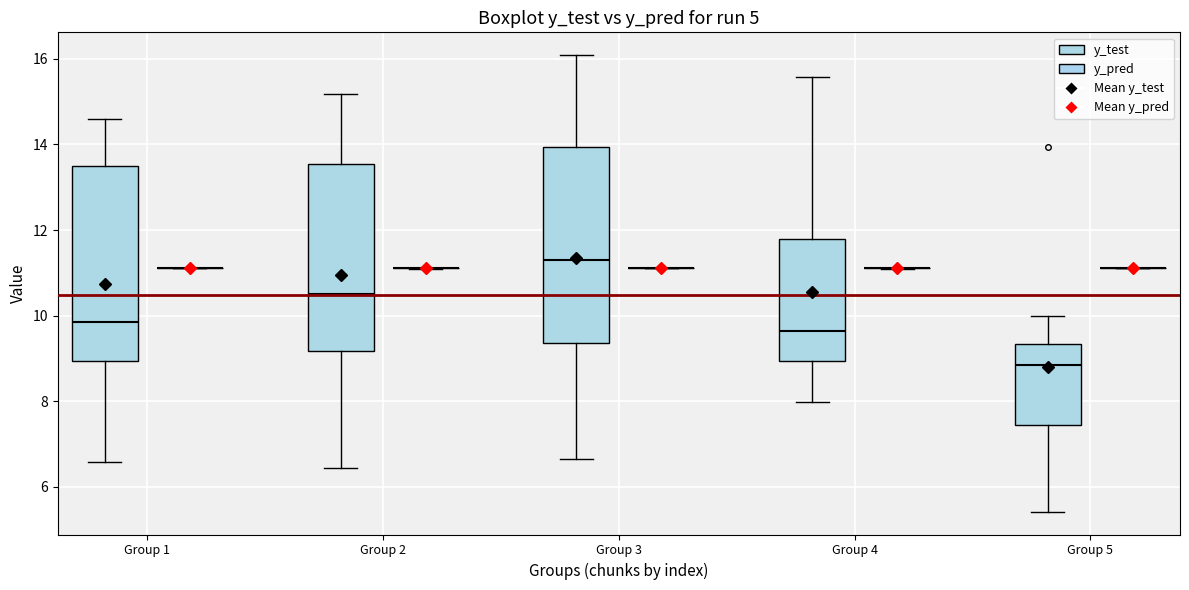

Reading left to right, read every box against the y-axis: the position of its median line, the range the box covers, and the ends of its whiskers. The values are not printed on the chart, so give them approximately, as read against the axis.

Group 1 (y_test): median 9.8, box 9.0 to 13.4, whiskers 6.6 to 14.6
Group 1 (y_pred): box collapsed to a line at 11.2, whiskers 11.2 to 11.2
Group 2 (y_test): median 10.6, box 9.2 to 13.6, whiskers 6.4 to 15.2
Group 2 (y_pred): box collapsed to a line at 11.2, whiskers 11.0 to 11.2
Group 3 (y_test): median 11.4, box 9.4 to 14.0, whiskers 6.6 to 16.0
Group 3 (y_pred): box collapsed to a line at 11.2, whiskers 11.2 to 11.2
Group 4 (y_test): median 9.6, box 9.0 to 11.8, whiskers 8.0 to 15.6
Group 4 (y_pred): box collapsed to a line at 11.2, whiskers 11.2 to 11.2
Group 5 (y_test): median 8.8, box 7.4 to 9.4, whiskers 5.4 to 10.0
Group 5 (y_pred): box collapsed to a line at 11.2, whiskers 11.2 to 11.2